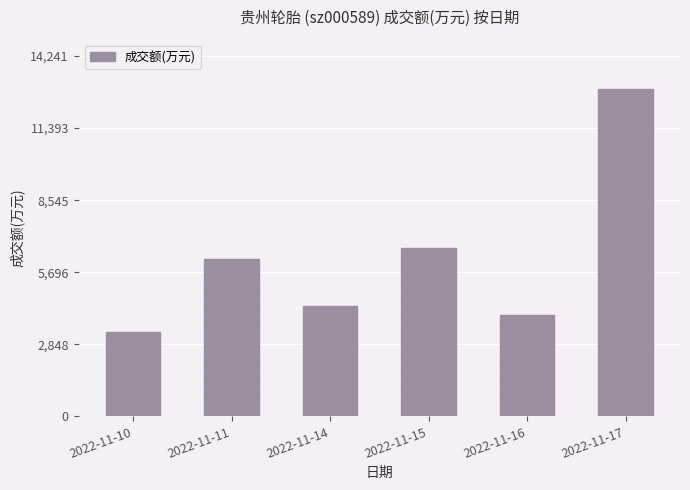

What is the value of the 1st bar from the left?

3342